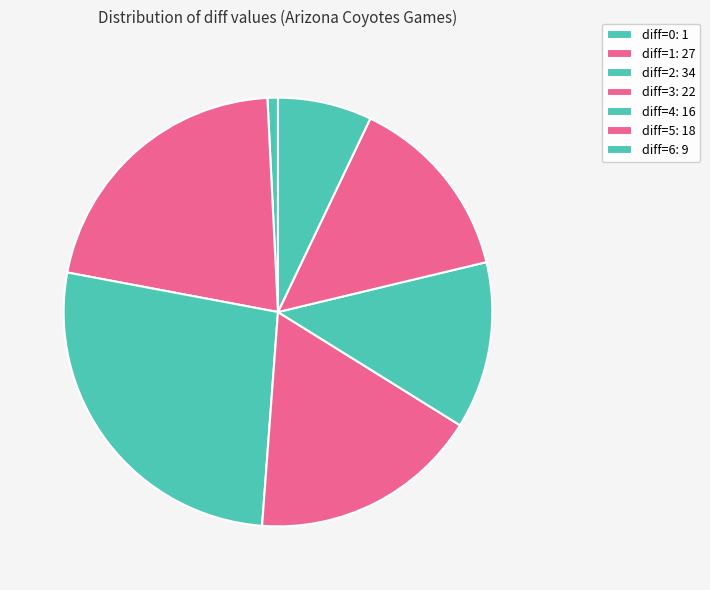

How much of the chart is everything except diff=2?

73.2%